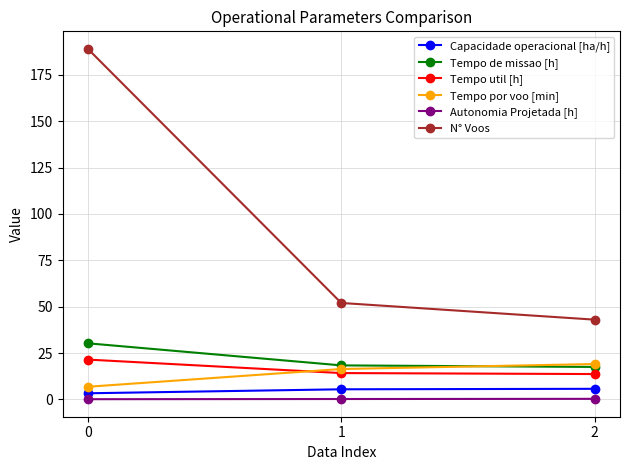

Which series has the largest range (max minus min)?

N° Voos